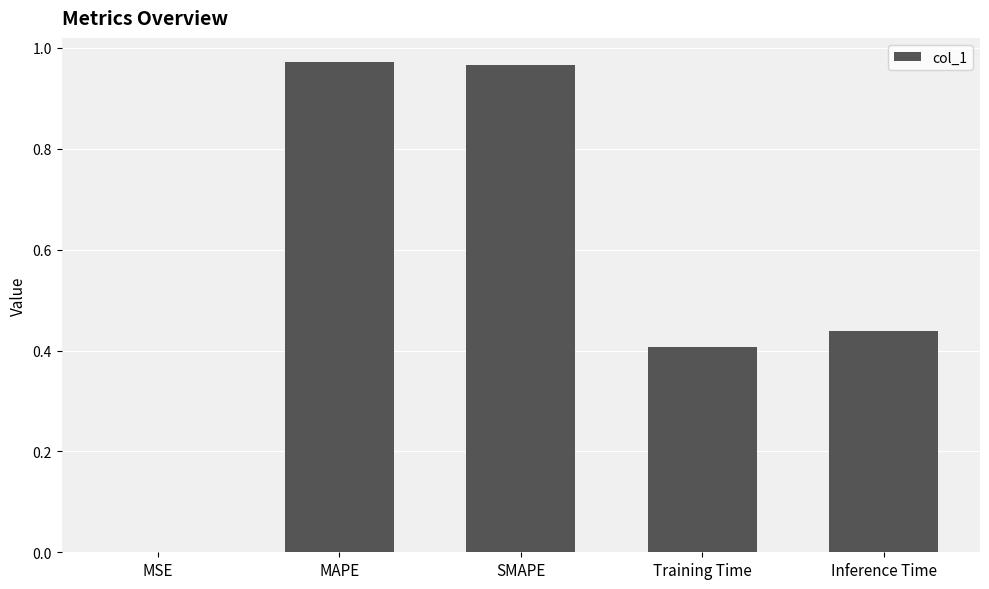

The chart shows a value of 0.4 at Training Time. True or false?

True